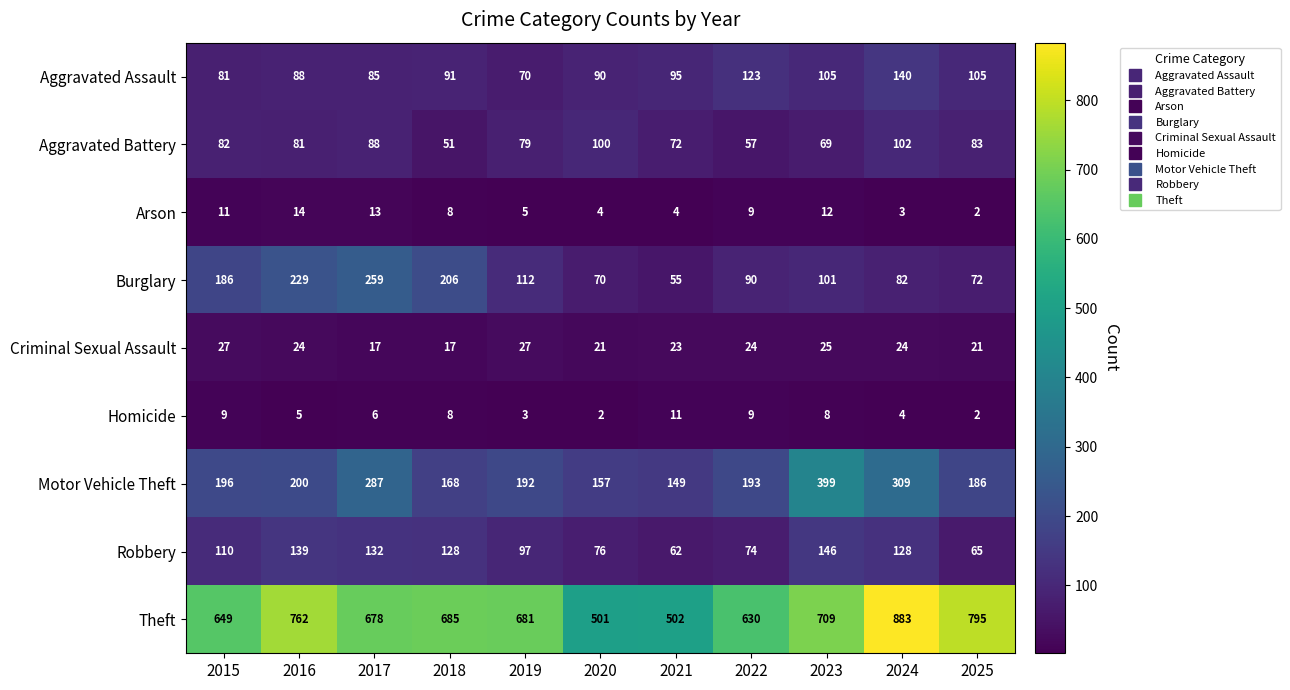

At which label does Motor Vehicle Theft first exceed 193?

2015